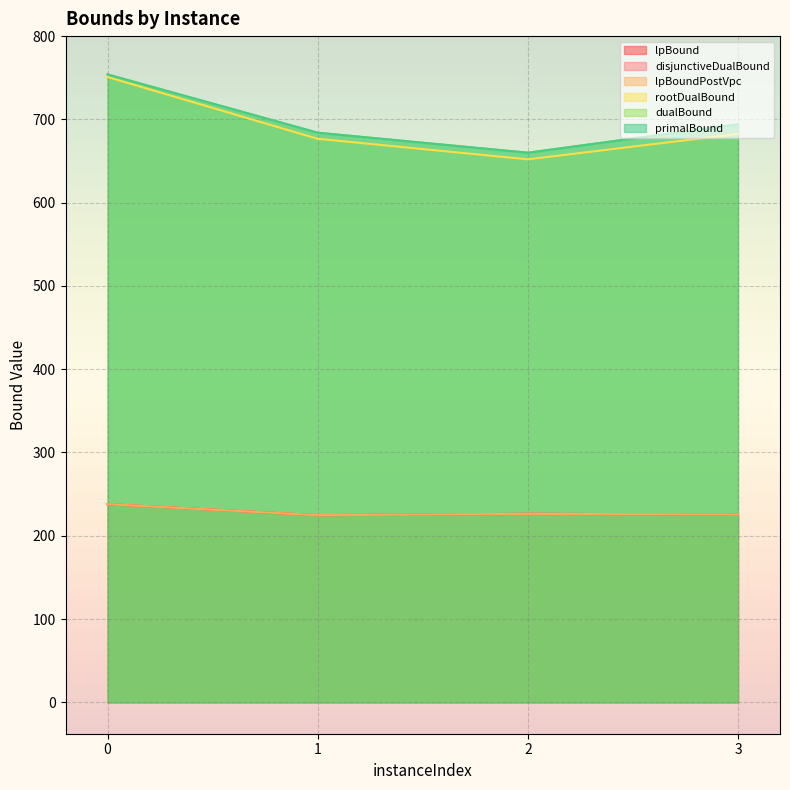

What is the sum of all dualBound values?

2792.0